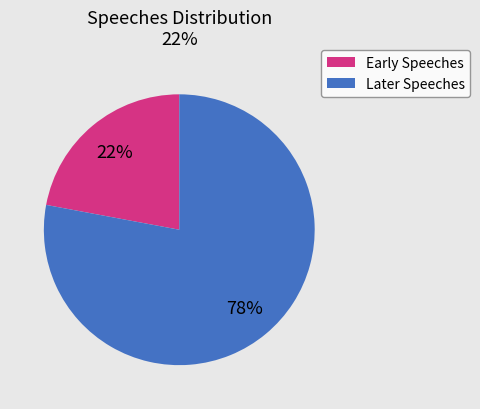

To the nearest percent, what is the average slice percentage?

50%